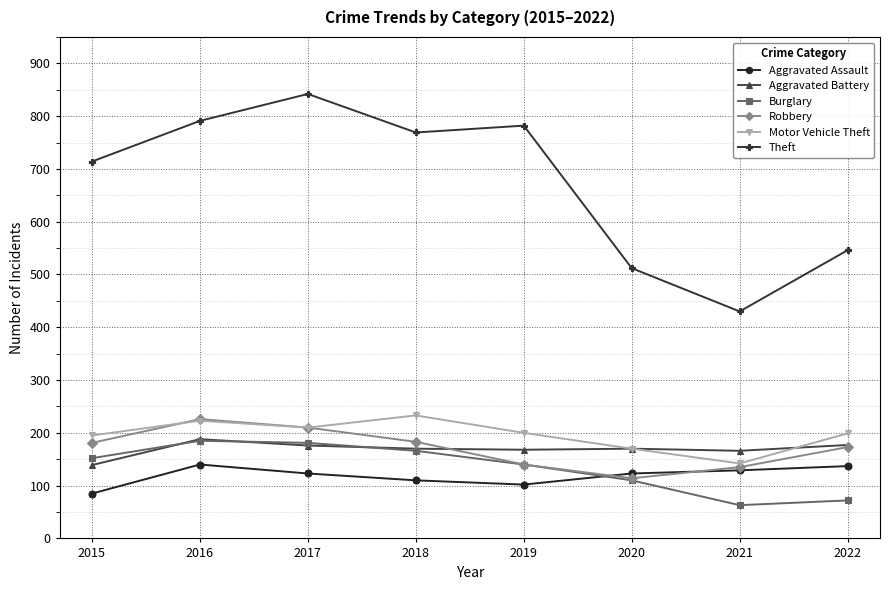

What is the difference between the maximum and second lowest values in the Burglary series?

113